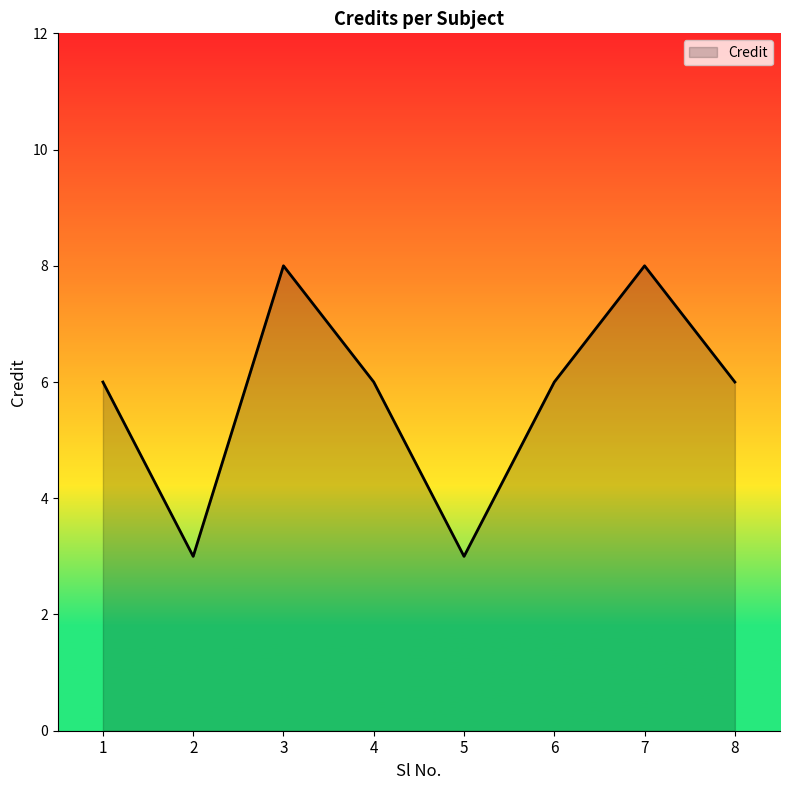

What is the ratio of the value at 8 to the value at 1?

1.0